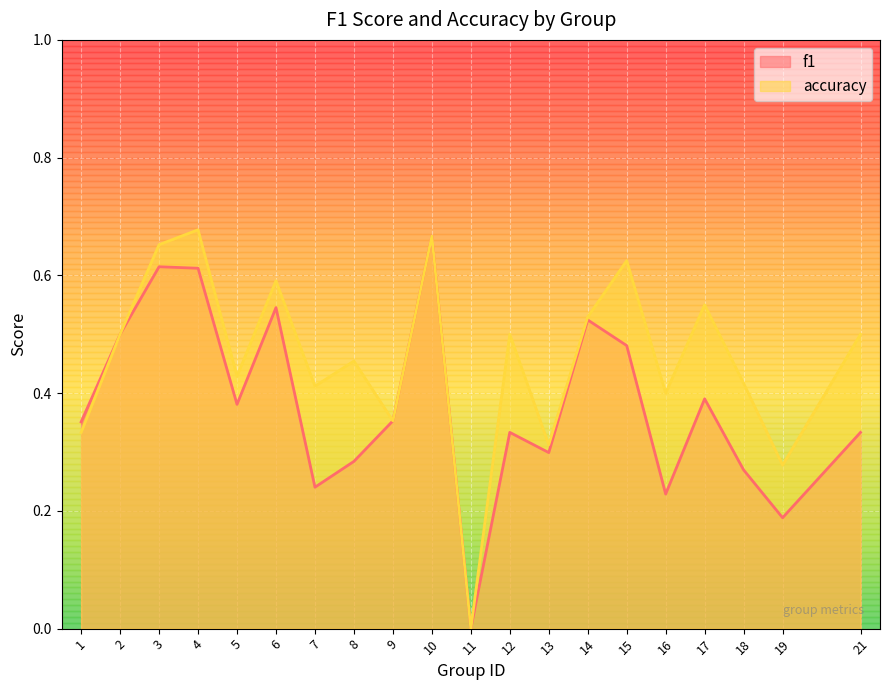

Count the accuracy values in the range 0 to 1.

20